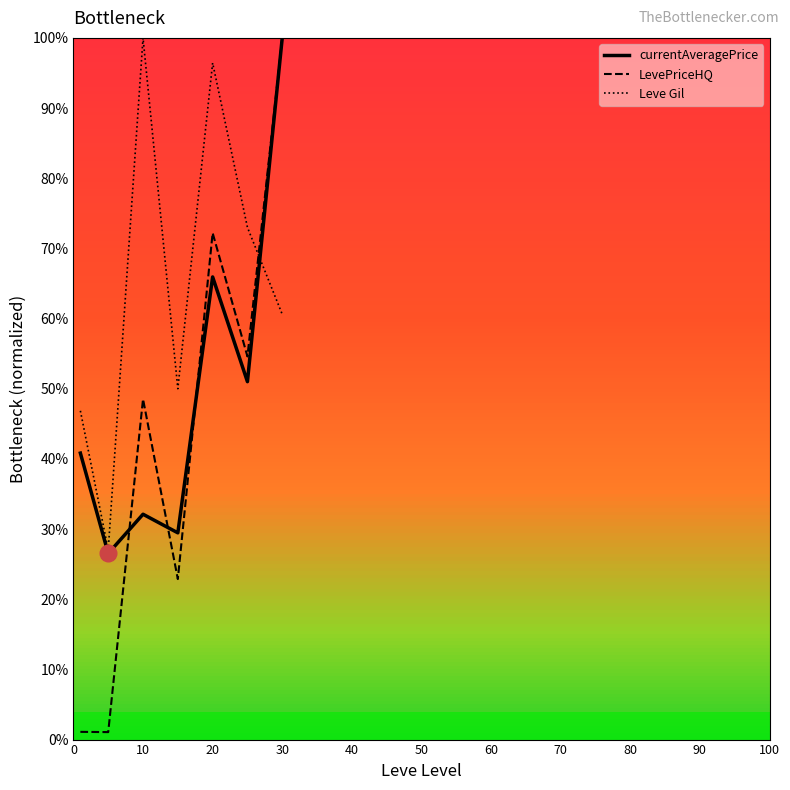

What are all the series names shown in the legend?

currentAveragePrice, LevePriceHQ, Leve Gil